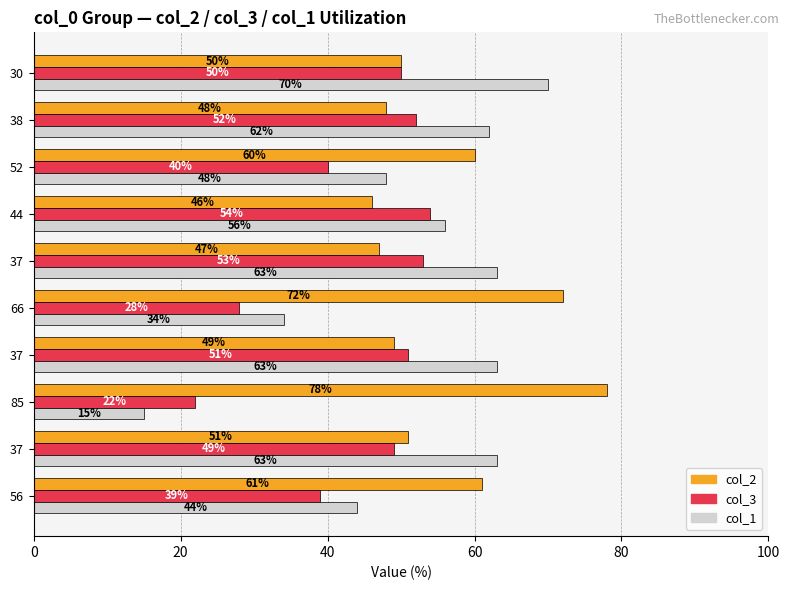

What is the average value of the col_1 series?

52